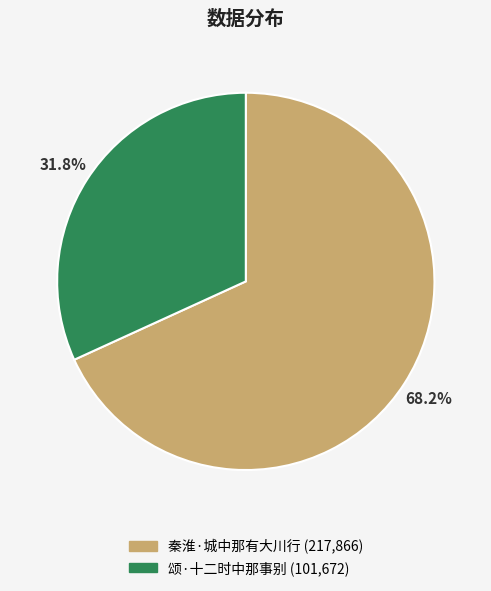

Is there a majority slice in this chart?

Yes